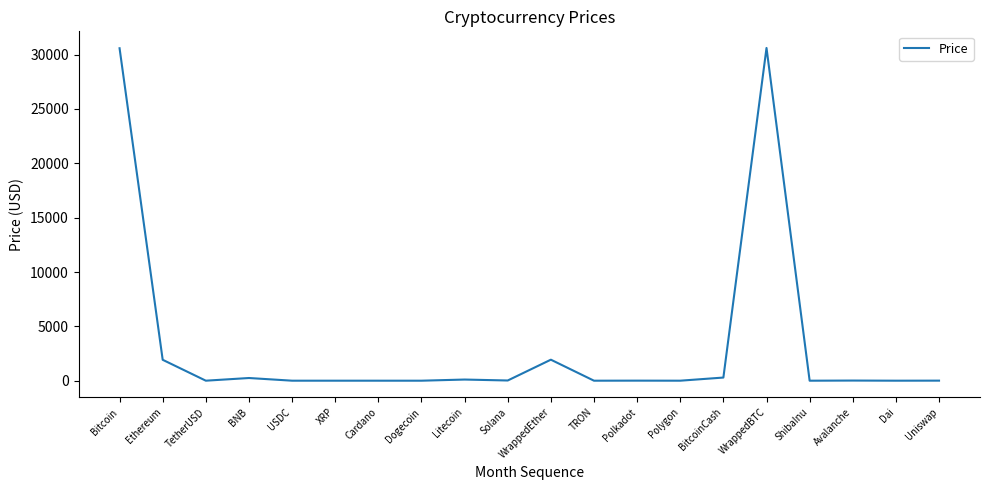

What is the greatest value displayed?

30615.2